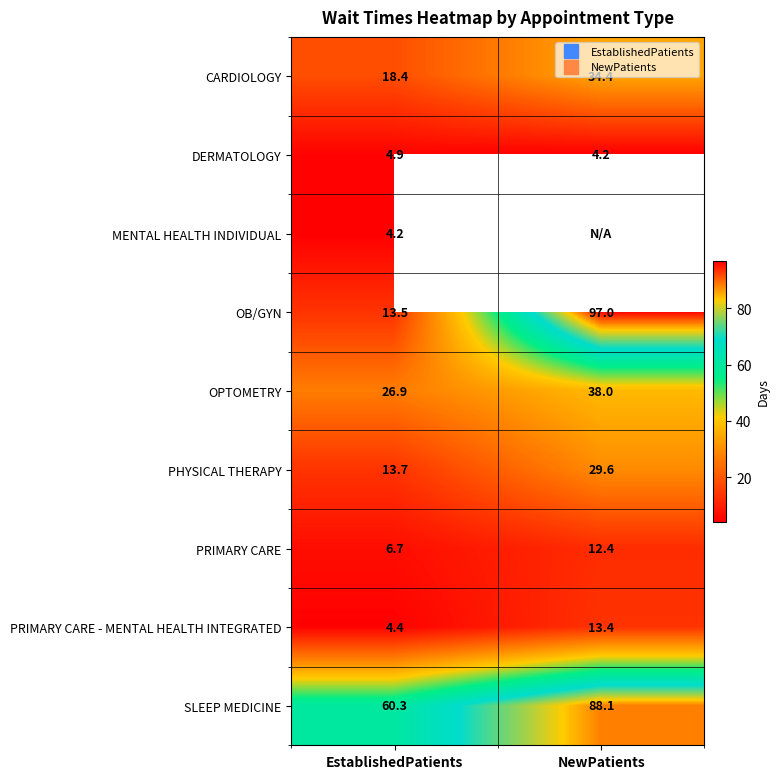

What is the minimum value for DERMATOLOGY?

4.2